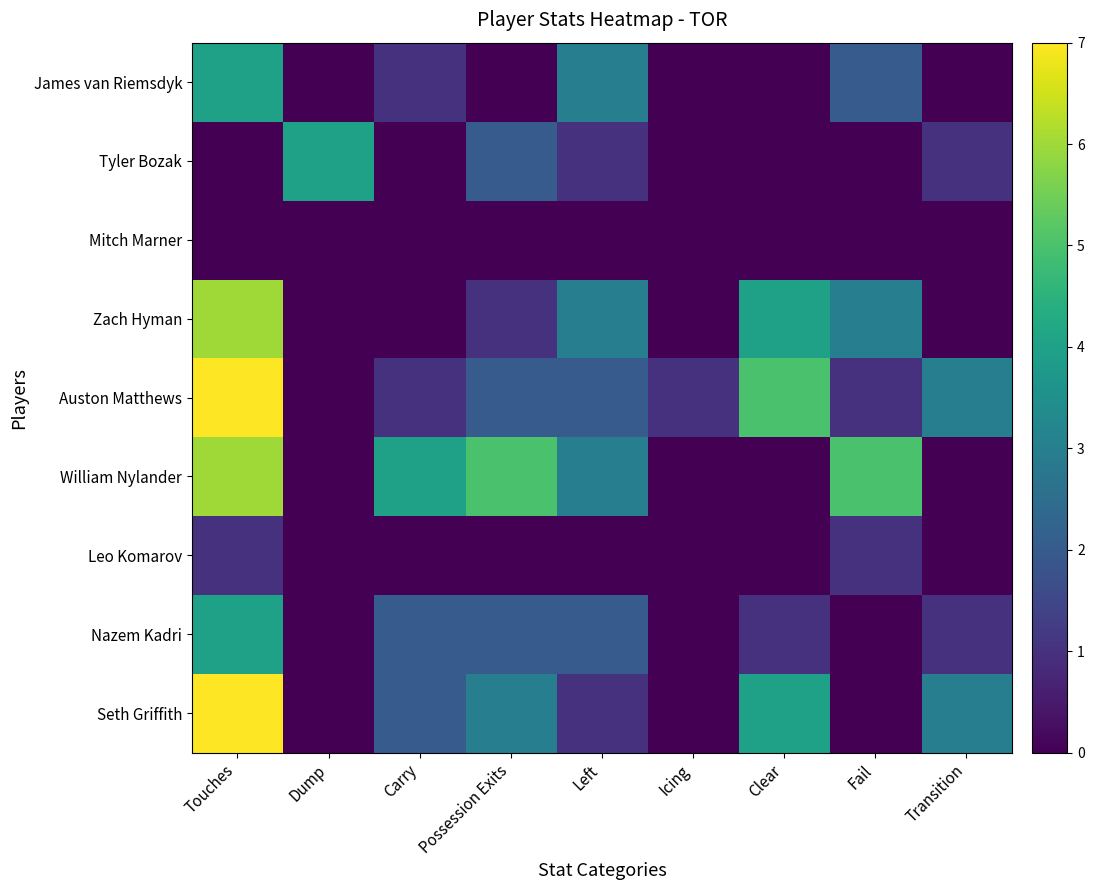

List the series in order of their peak value, lowest first.

Mitch Marner, Leo Komarov, James van Riemsdyk, Tyler Bozak, Nazem Kadri, Zach Hyman, William Nylander, Auston Matthews, Seth Griffith